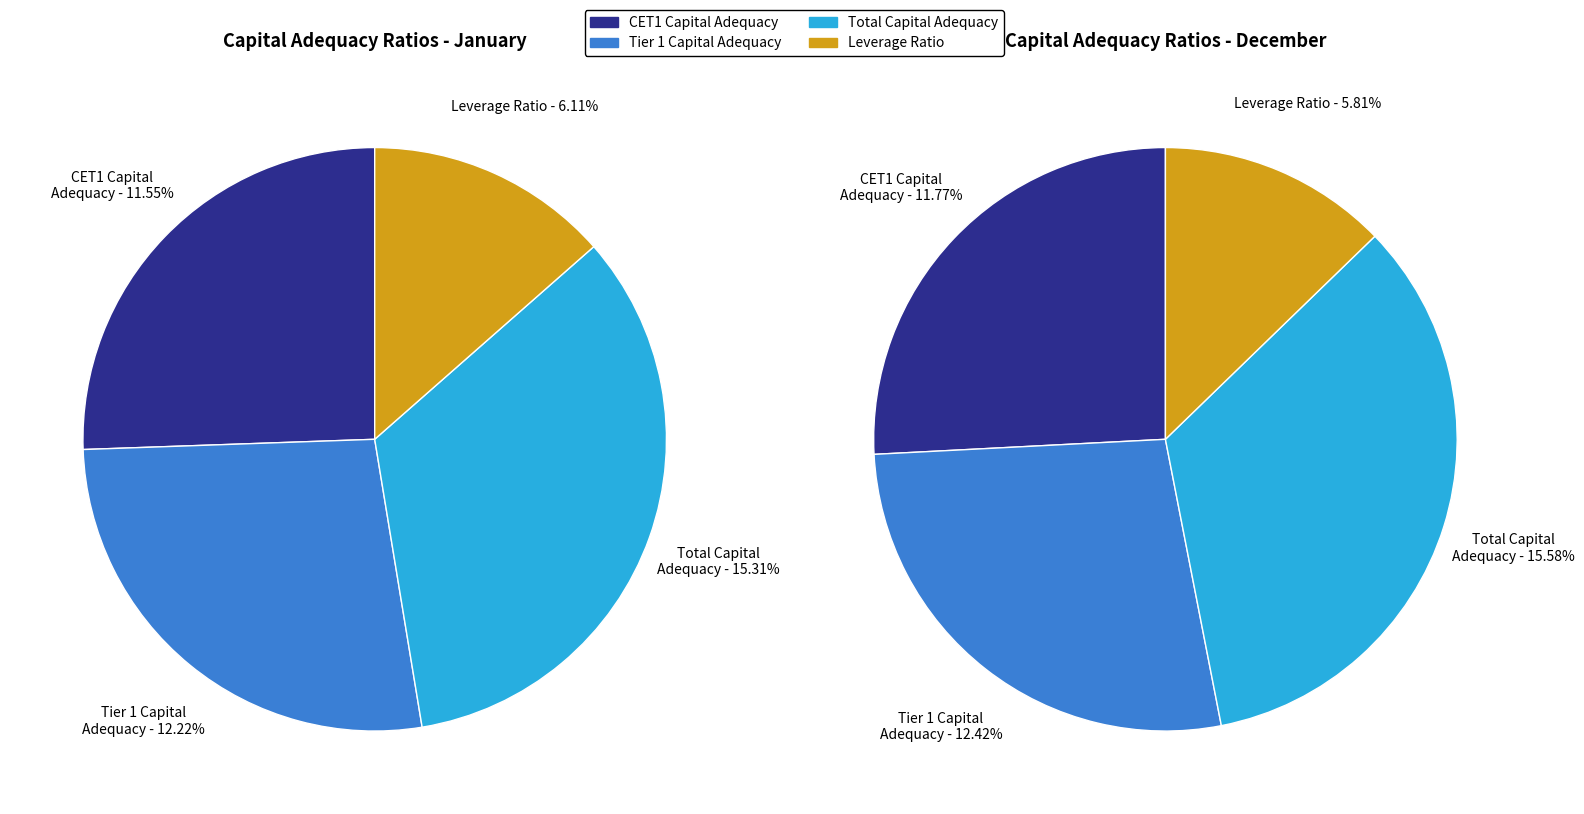

What is the smallest slice in the pie chart?

Leverage ratio (%)